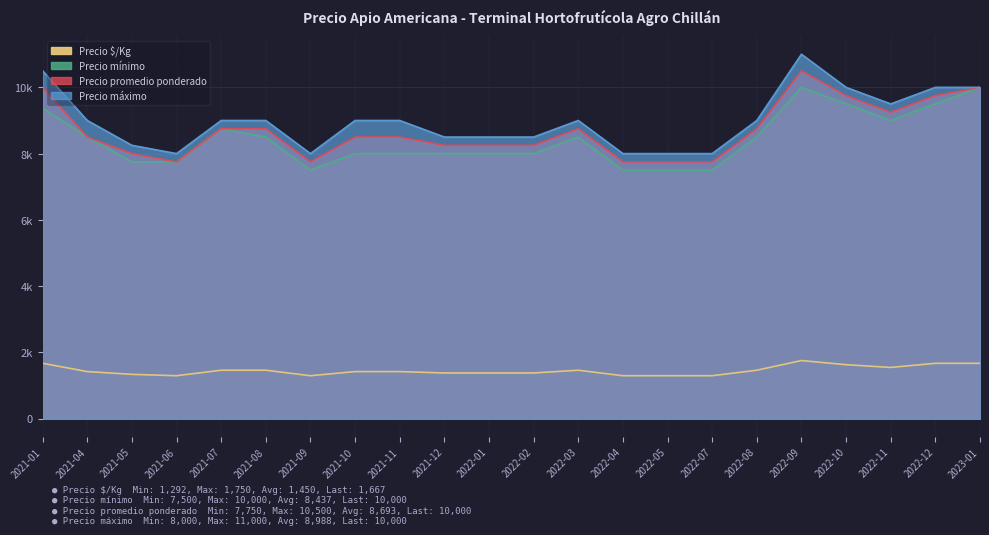

What is the average value of the Precio máximo series?

8989